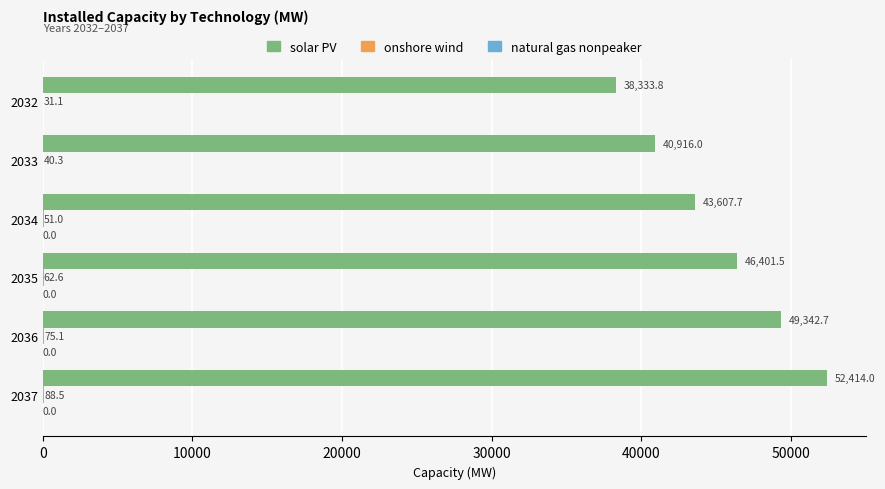

At which category is the sum across all series the highest?

2037